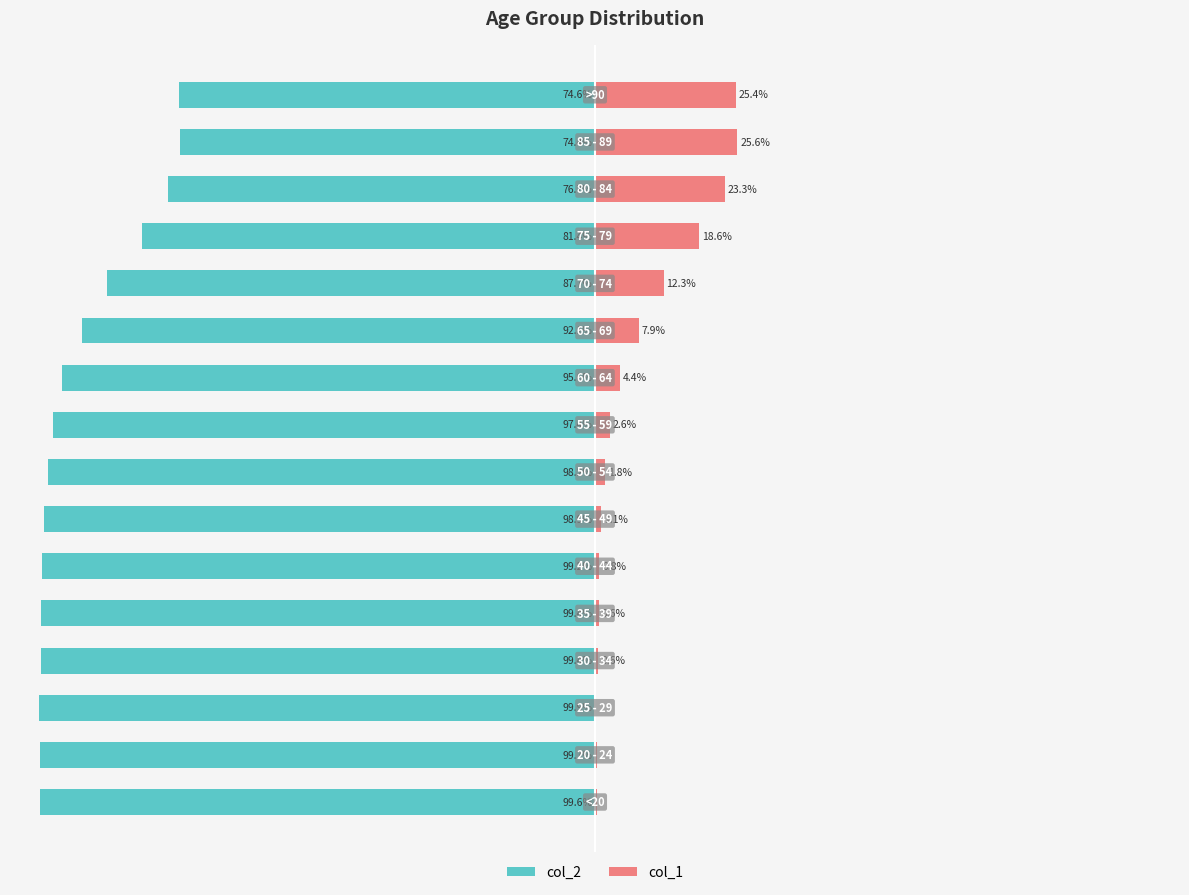

Reading left to right, transcribe all the data shown in this chart.

col_2: 0=-99.6	1=-99.7	2=-99.9	3=-99.4	4=-99.4	5=-99.2	6=-98.9	7=-98.2	8=-97.4	9=-95.6	10=-92.1	11=-87.7	12=-81.4	13=-76.7	14=-74.4	15=-74.6
col_1: 0=0.4	1=0.3	2=0.1	3=0.6	4=0.6	5=0.8	6=1.1	7=1.8	8=2.6	9=4.4	10=7.9	11=12.3	12=18.6	13=23.3	14=25.6	15=25.4